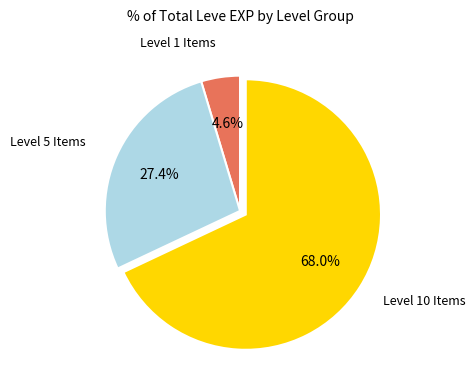

Does any single category account for the majority?

Yes